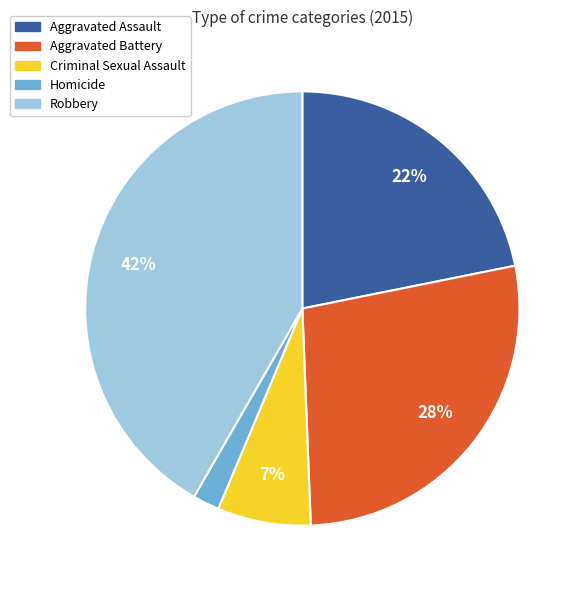

Is it true that Aggravated Battery is 17% of the pie?

False